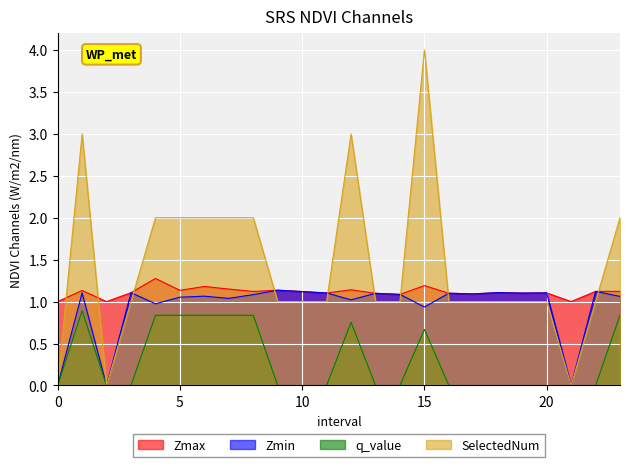

Rank the series at 14.0 from lowest to highest value.

q_value, SelectedNum, Zmax, Zmin